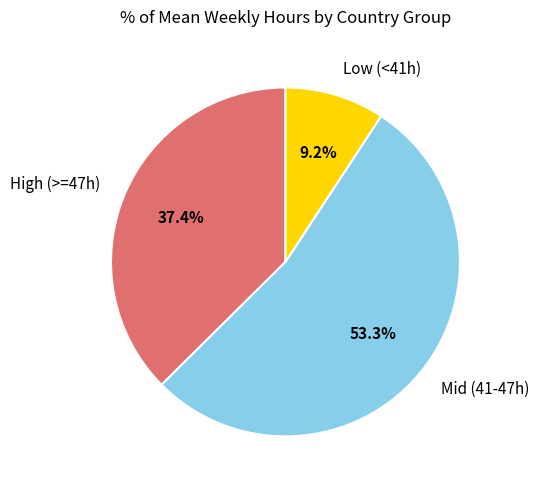

Is there a majority slice in this chart?

Yes